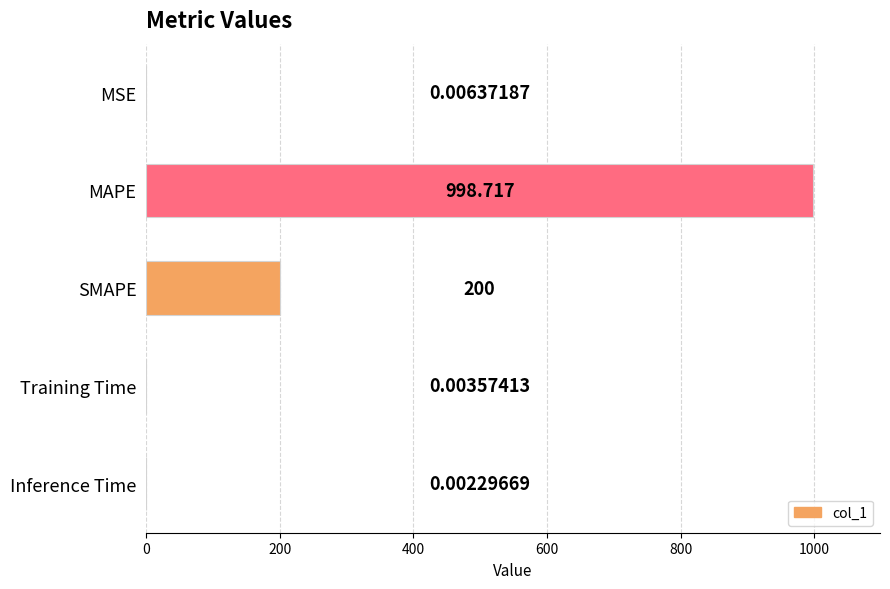

Does the chart contain stacked bars?

No